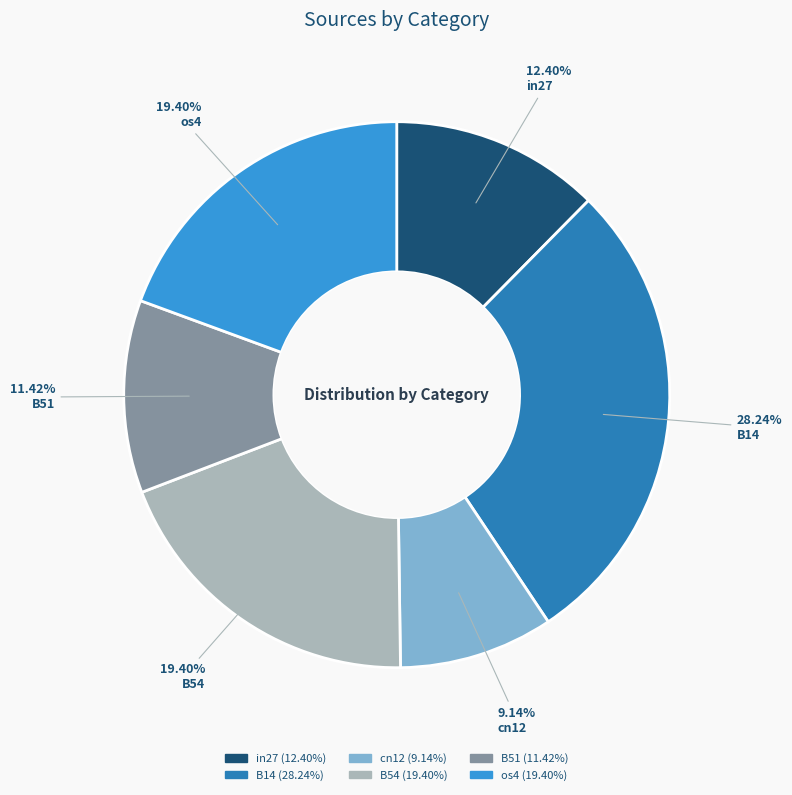

Count the number of slices in the pie.

6